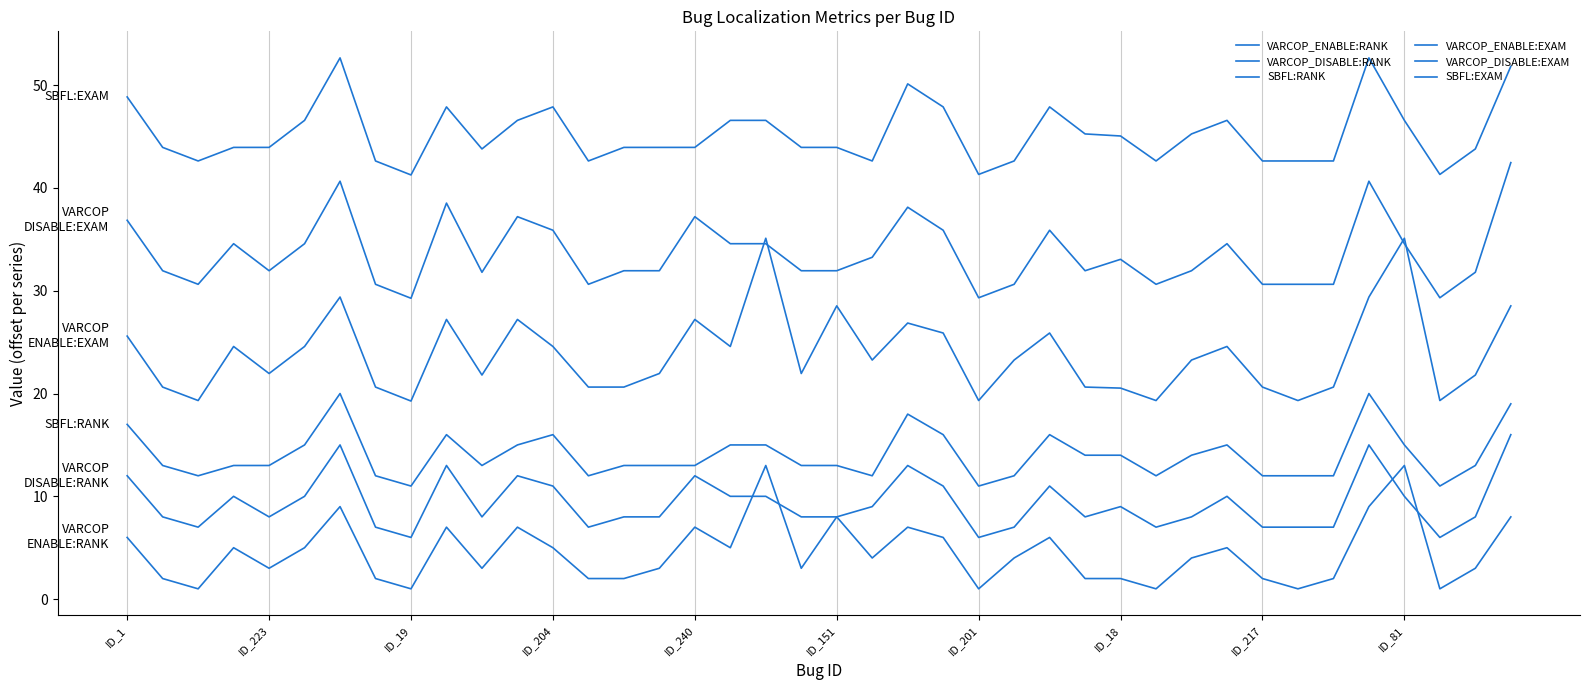

What is the value of the VARCOP_ENABLE:RANK point at the 36th from the left?

9.0